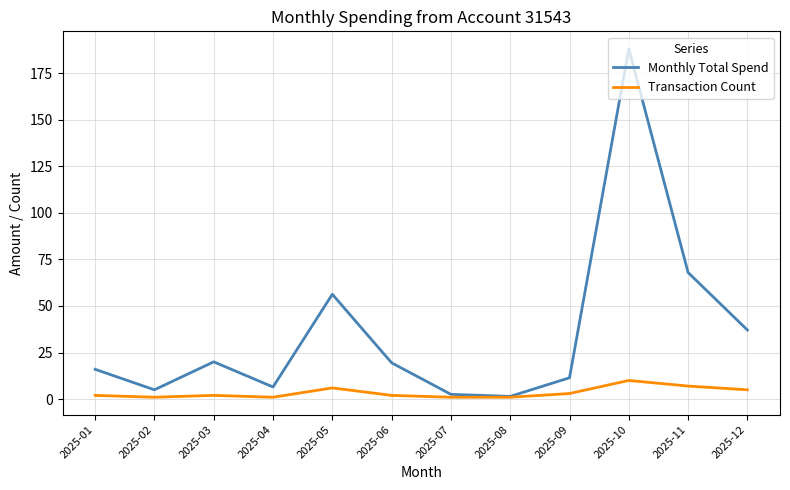

At 2025-06, list the series in order from largest to smallest.

Monthly Total Spend, Transaction Count